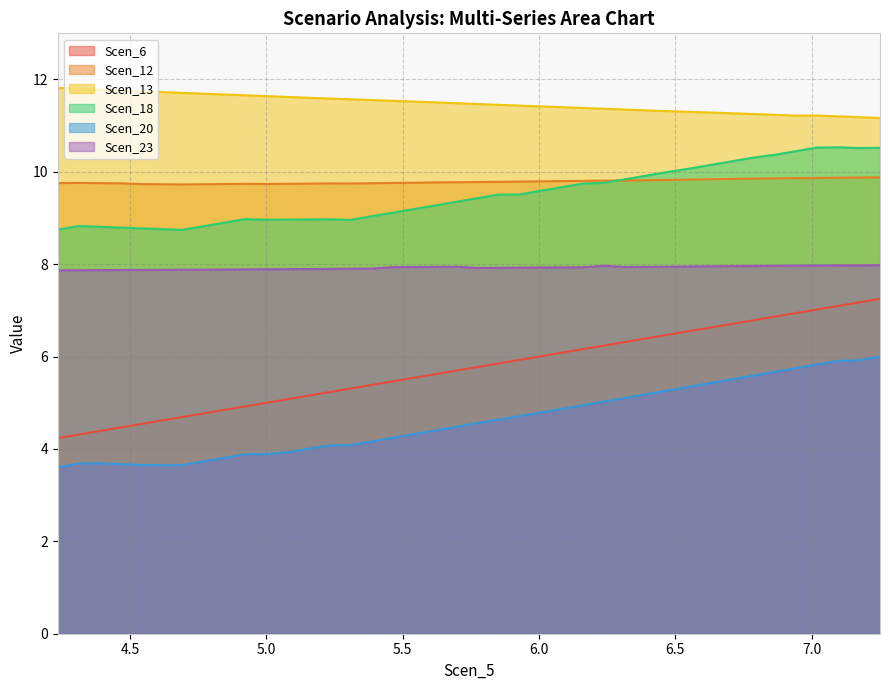

Which series has the largest total across all categories?

Scen_13